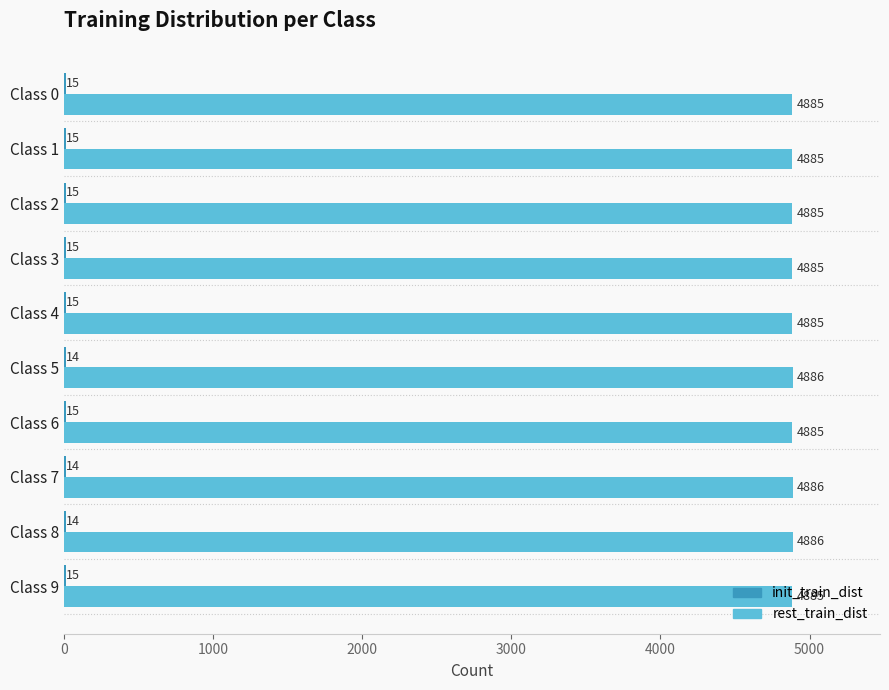

What is the approximate value of rest_train_dist at Class 8?

4886